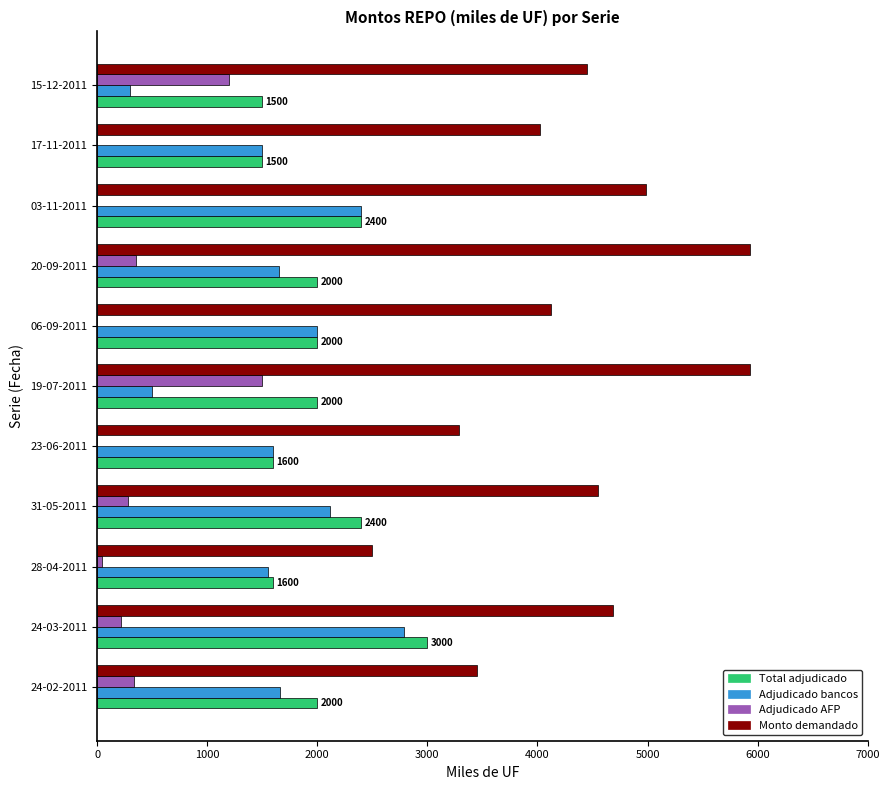

At which category is the sum across all series the highest?

24-03-2011